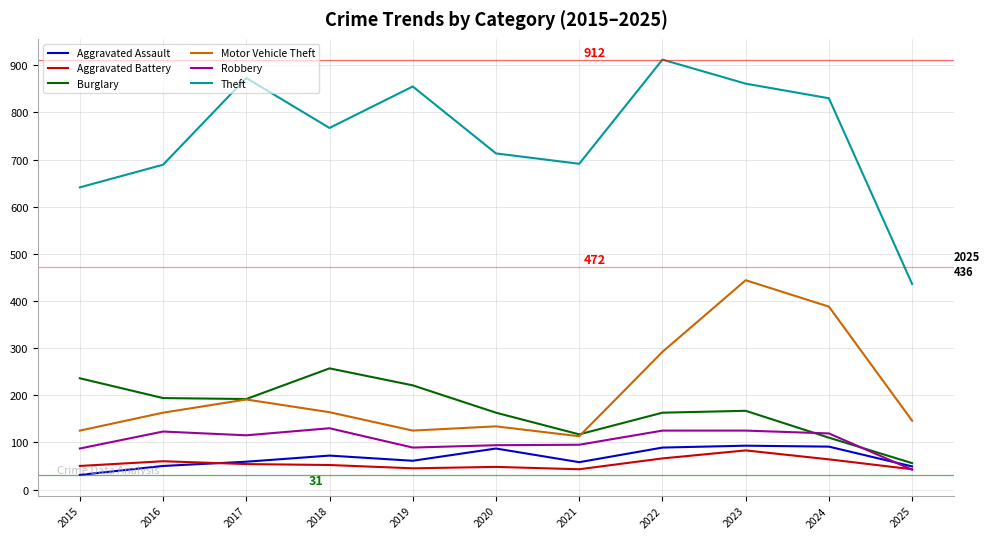

What is the approximate value of Aggravated Battery at 2024?

64